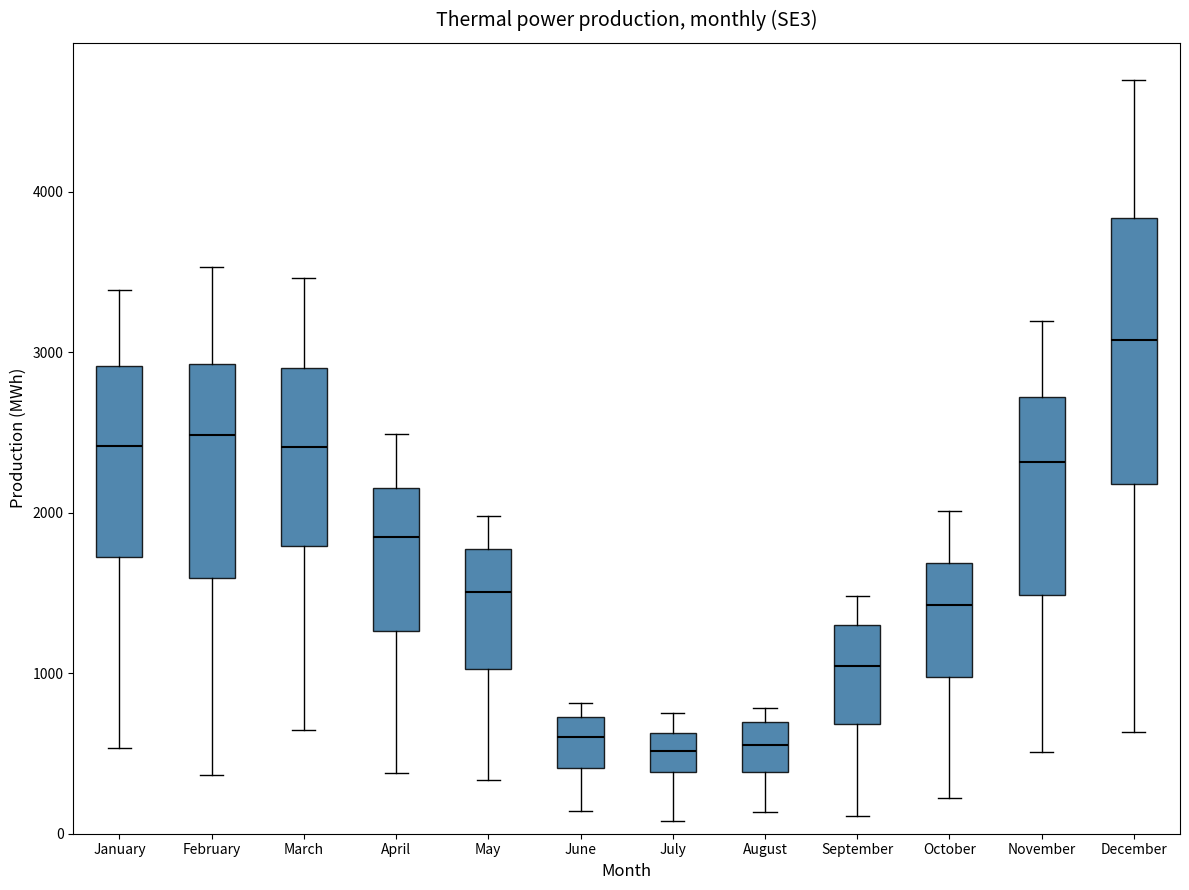

Which box has the highest median line?

December